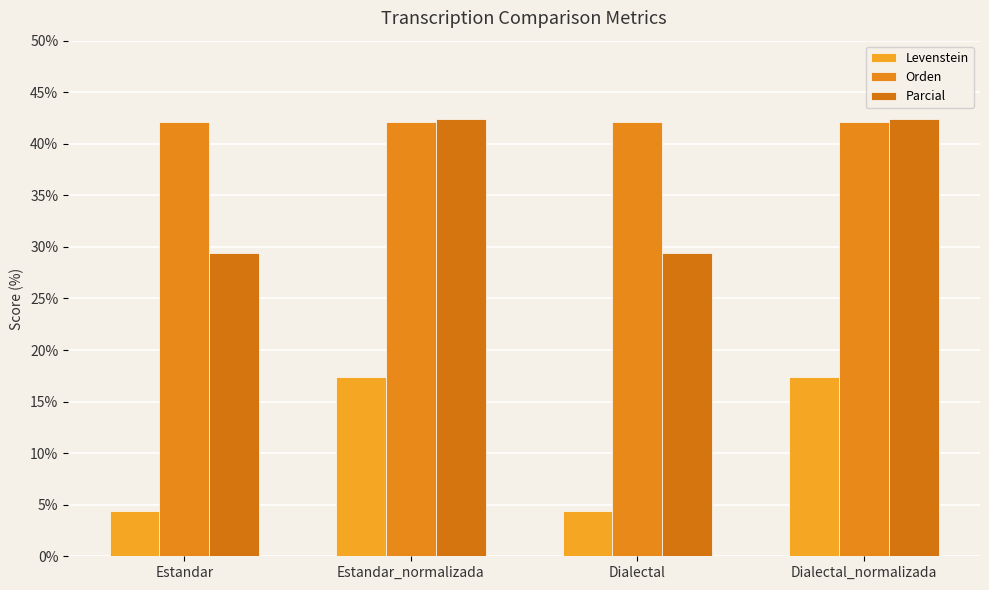

At which category is the sum across all series the highest?

Estandar_normalizada